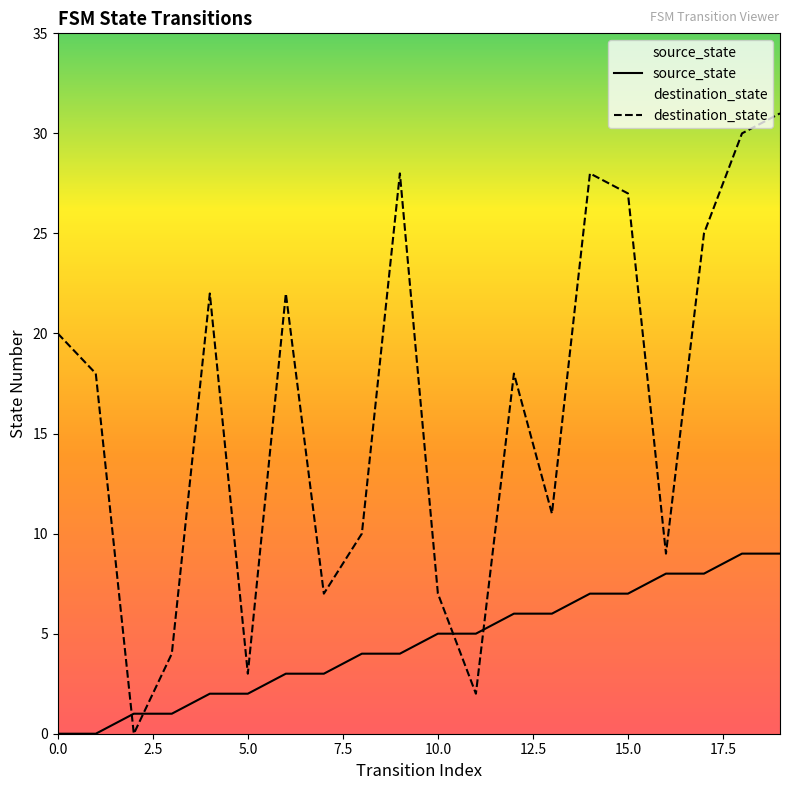

What is the sum of all destination_state values?

322